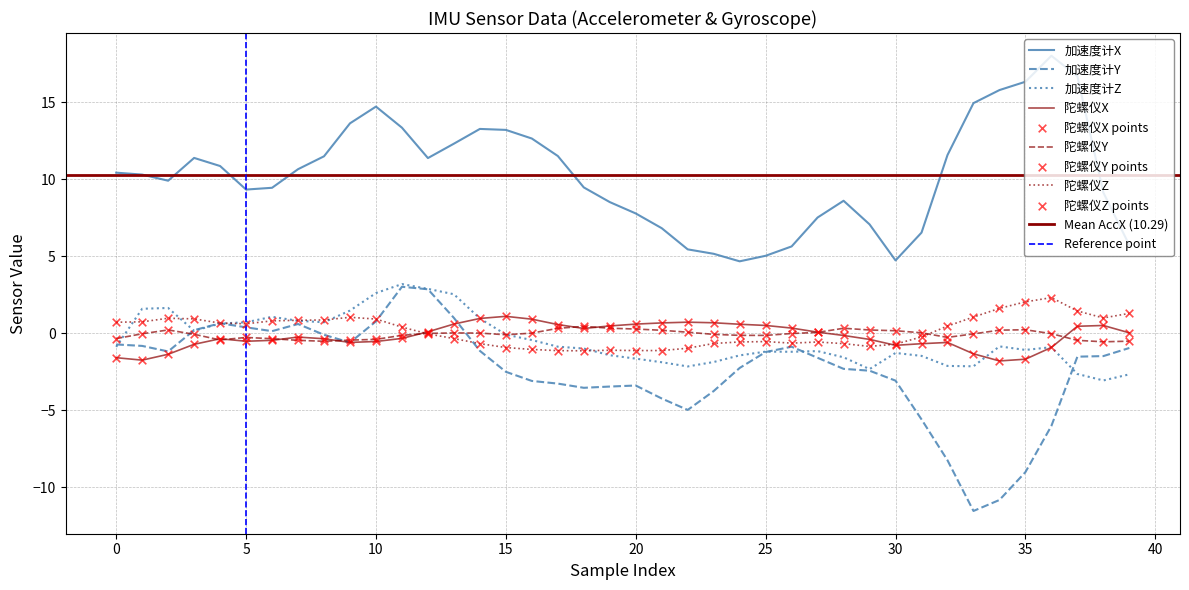

Which series contains the lowest Y value?

加速度计Y